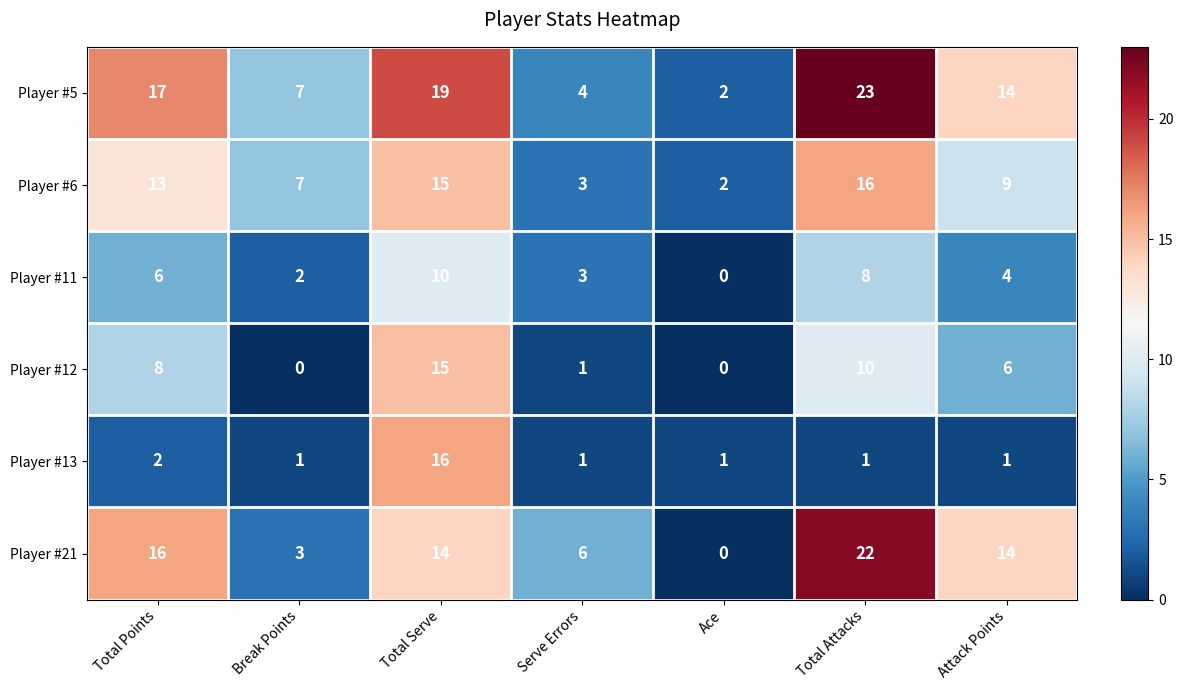

What is the maximum value shown in the chart?

23